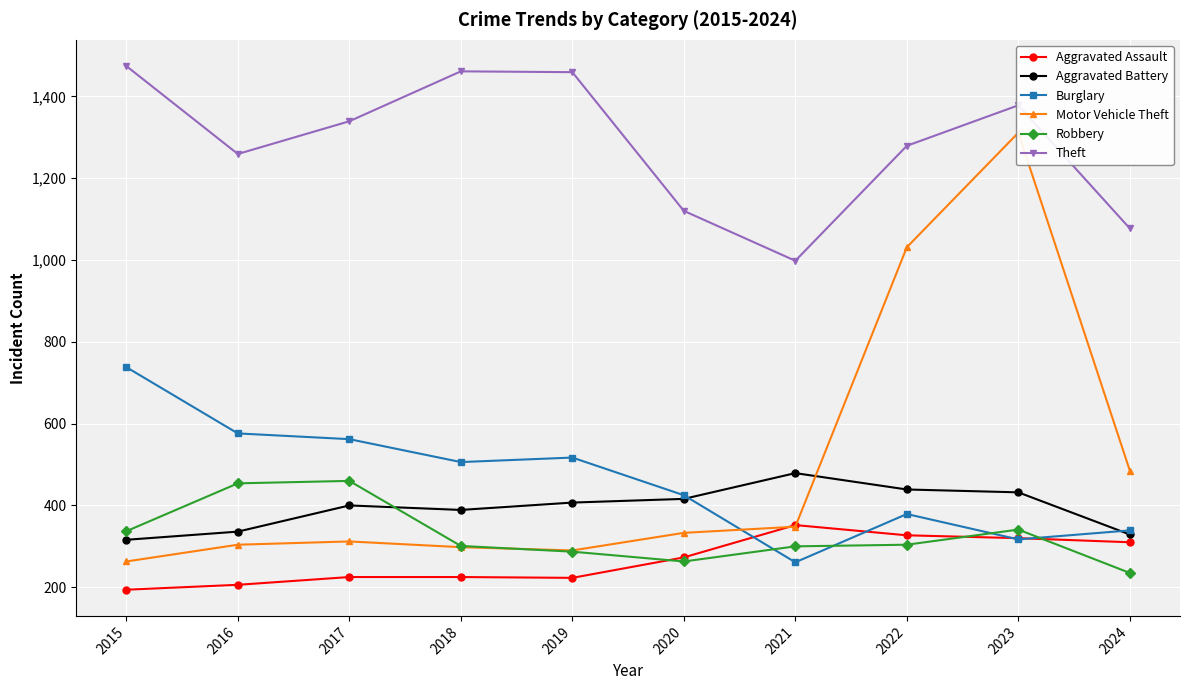

What is the approximate value of Theft at 2017, to the nearest 5?

1340